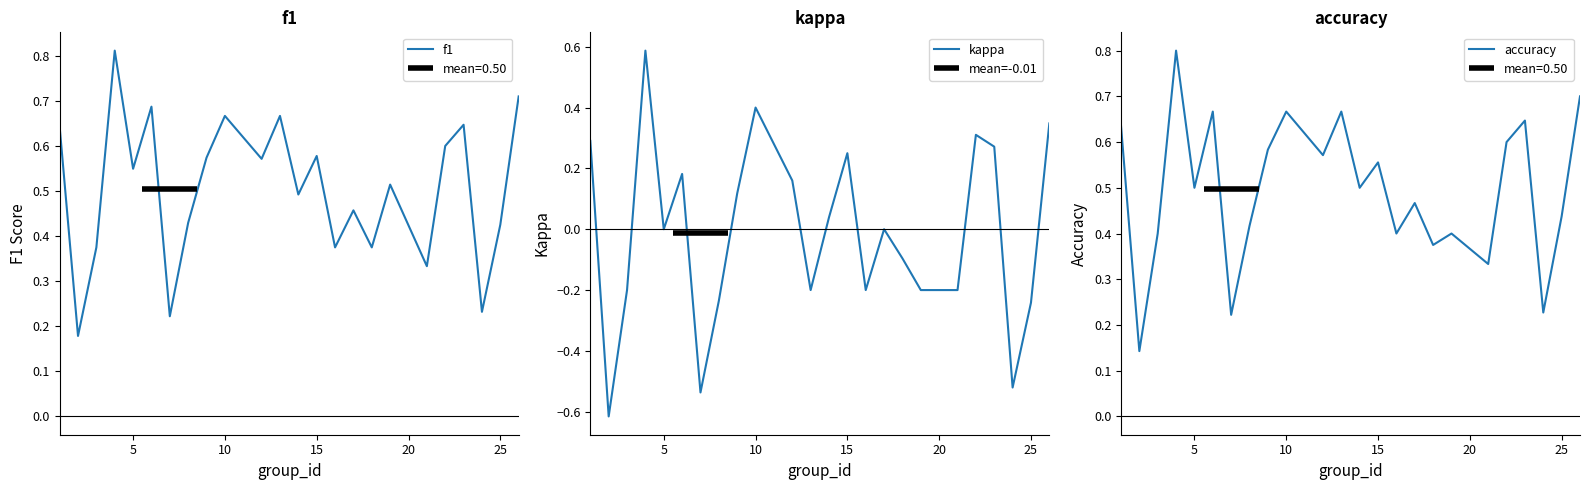

What is the maximum value for kappa?

0.6